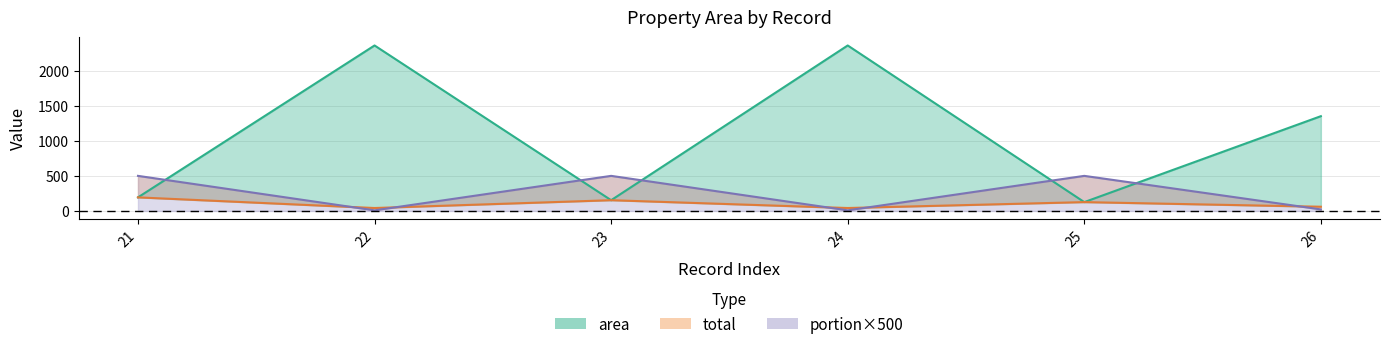

Reading left to right, extract all data points from this chart.

area: 193.7	2357.5	153.3	2357.5	126.2	1350.3
total: 193.7	42.1	153.3	42.1	126.2	60.3
portion×500: 500.0	8.9	500.0	8.9	500.0	22.3